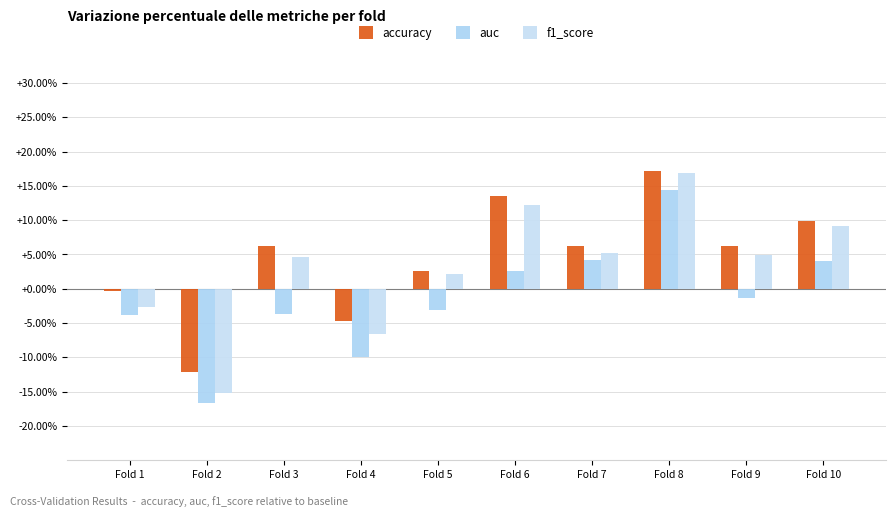

What are all the series names shown in the legend?

accuracy, auc, f1_score